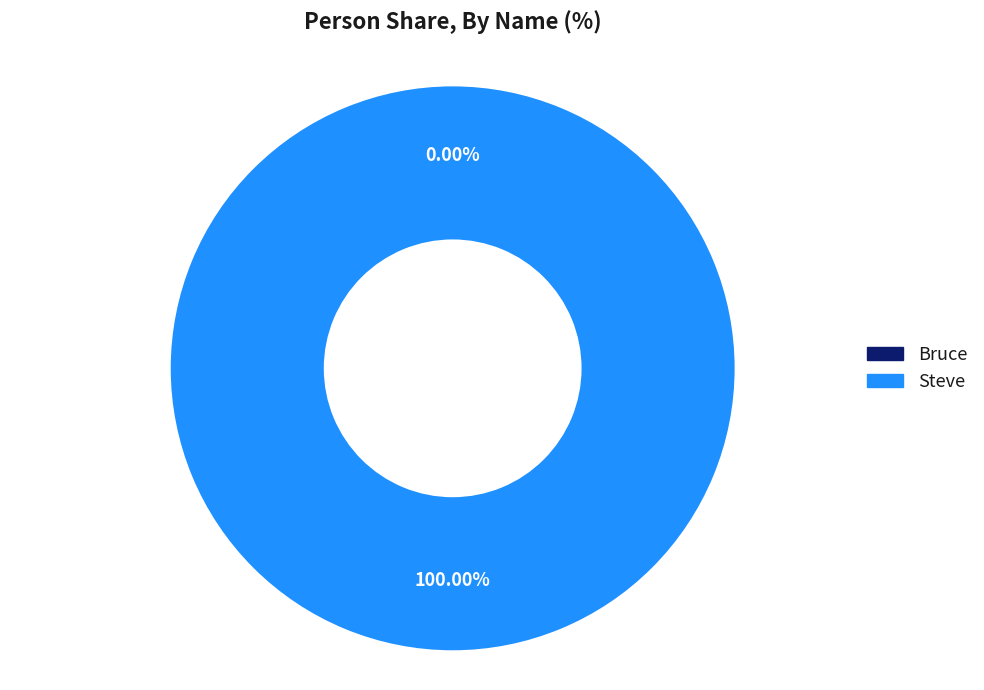

Which category has the smallest portion of the pie?

Bruce